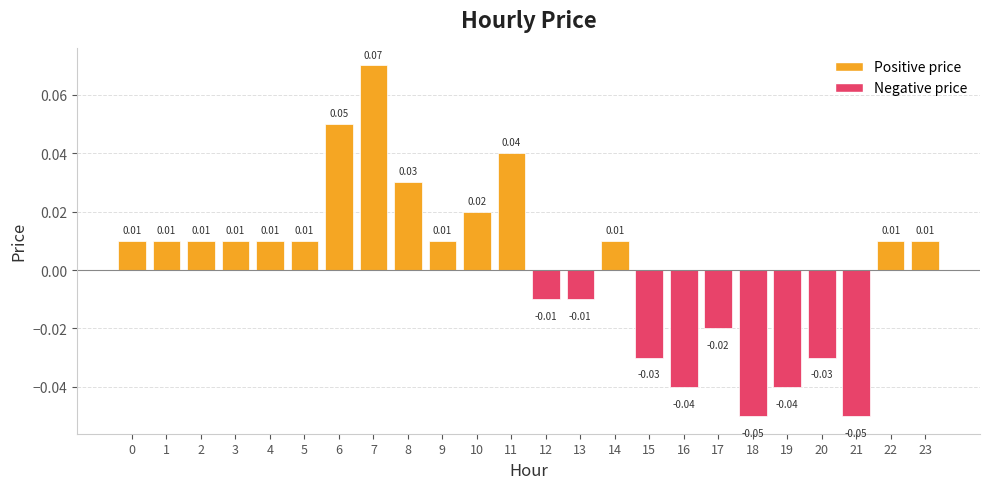

Which has a higher value, 2 or 19?

2